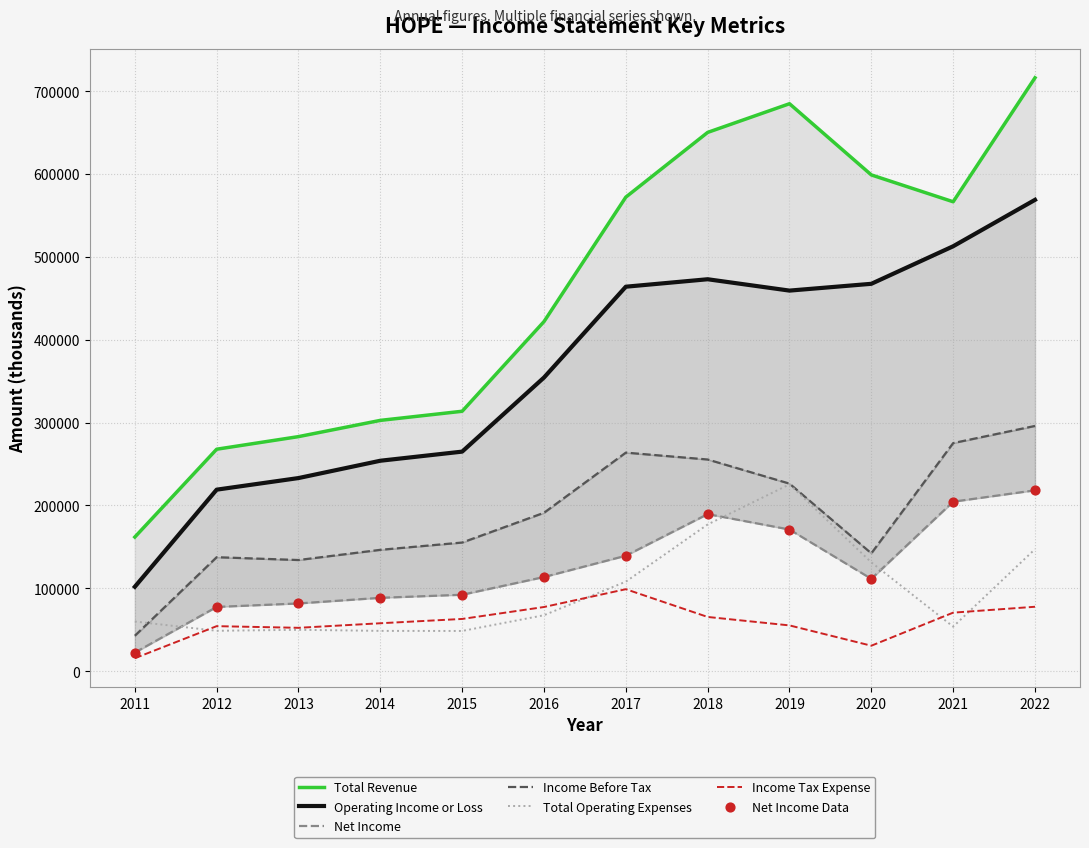

At which category is the sum across all series the highest?

2022